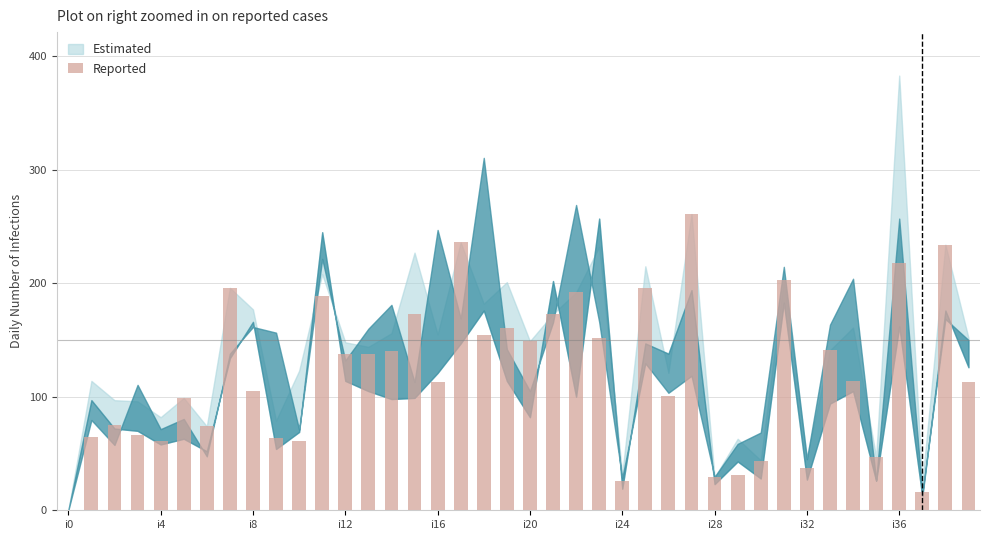

What is the sum of all values?

4784